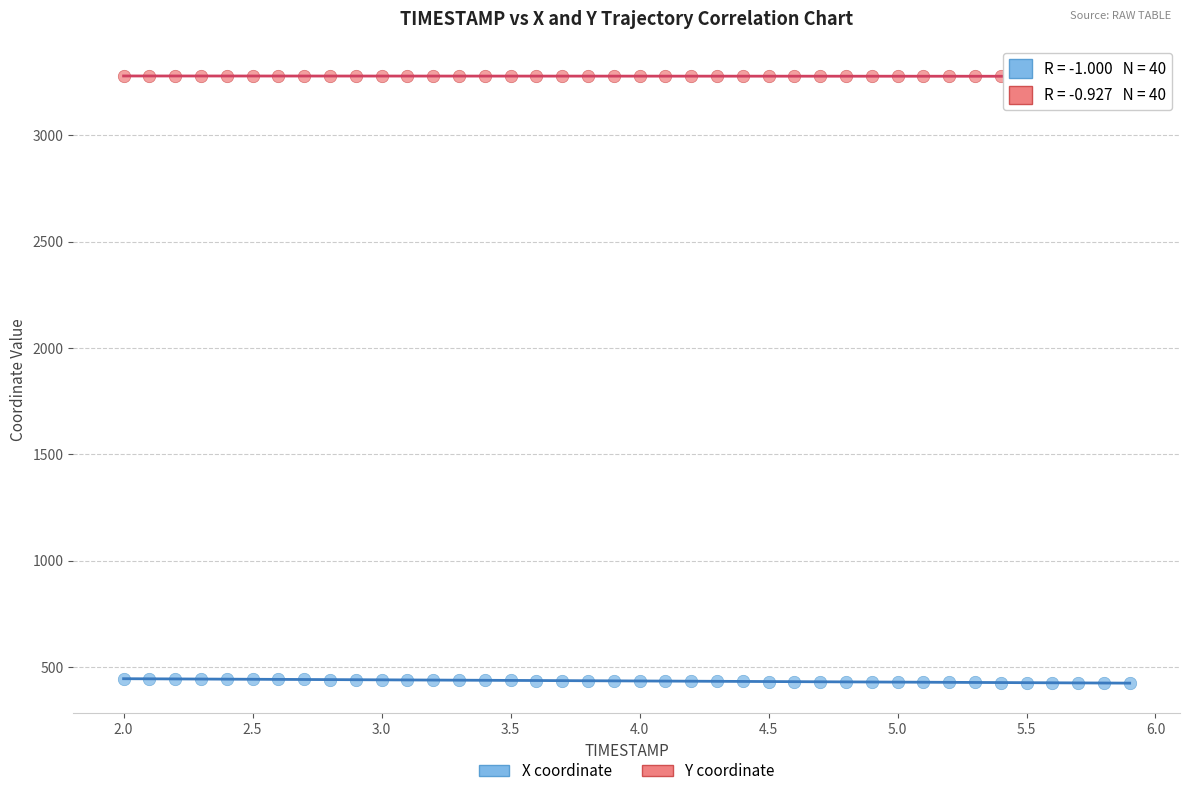

Which series reaches the minimum Y coordinate?

X coordinate